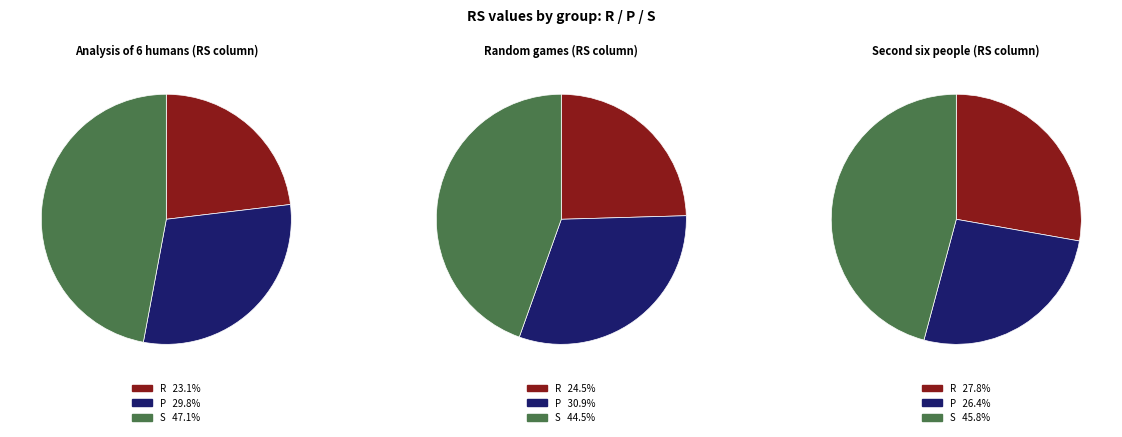

What percentage is the S slice, to the nearest percent?

47%